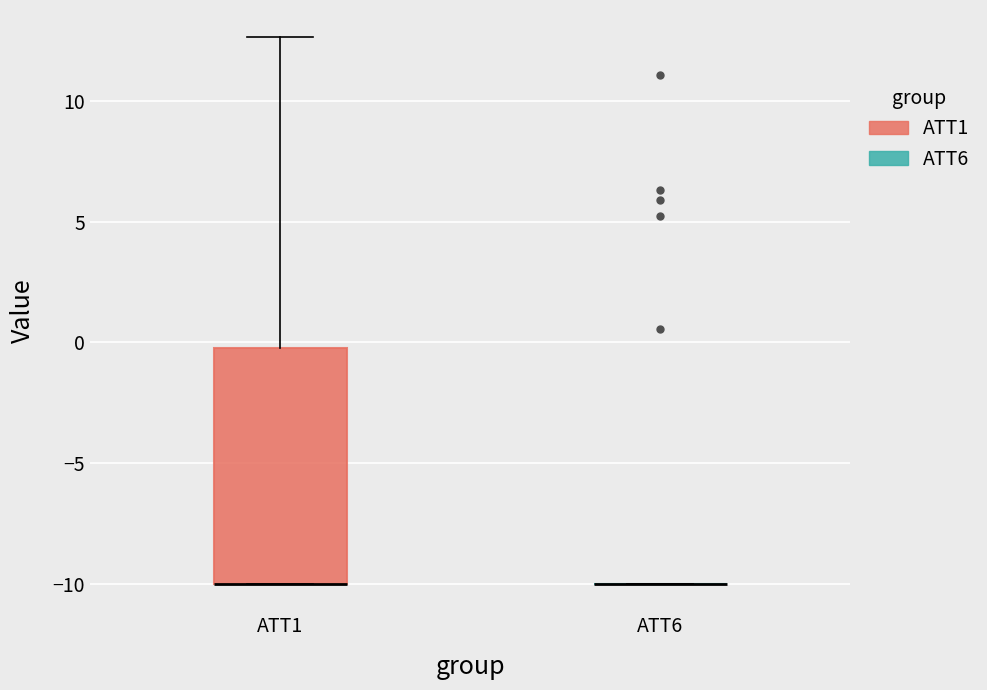

Reading left to right, transcribe this box plot: for each box, give where its median line is, the range the box spans, and where its two whiskers end, as read against the y-axis. The values are not printed on the chart, so give them approximately, as read against the axis.

ATT1: median -10.0 (drawn on the box's lower edge), box -10.0 to 0.0, whiskers -10.0 to 12.5
ATT6: box collapsed to a line at -10.0, whiskers -10.0 to -10.0